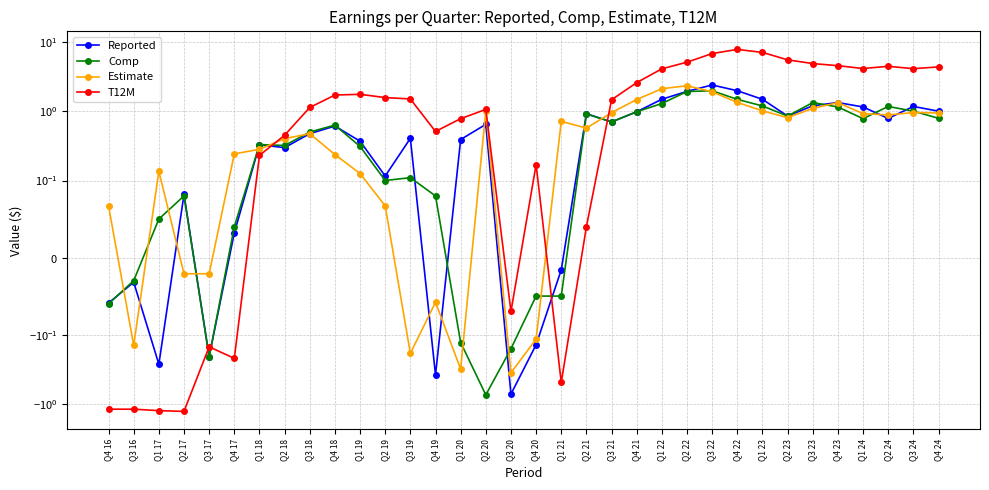

What is the sum of the T12M values at Q2 23 and Q3 17?

5.3